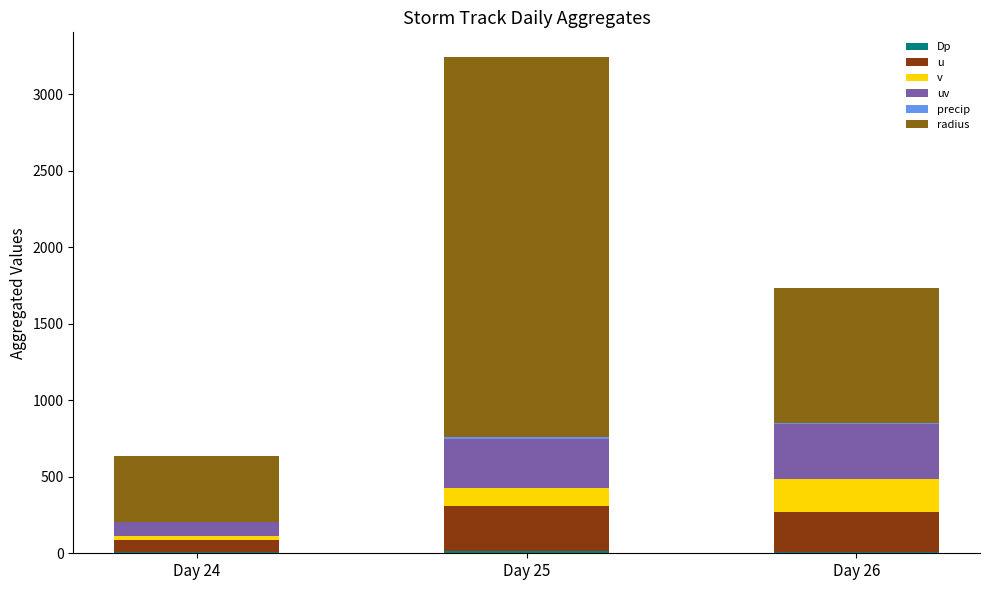

At which category is the sum across all series the highest?

Day 25